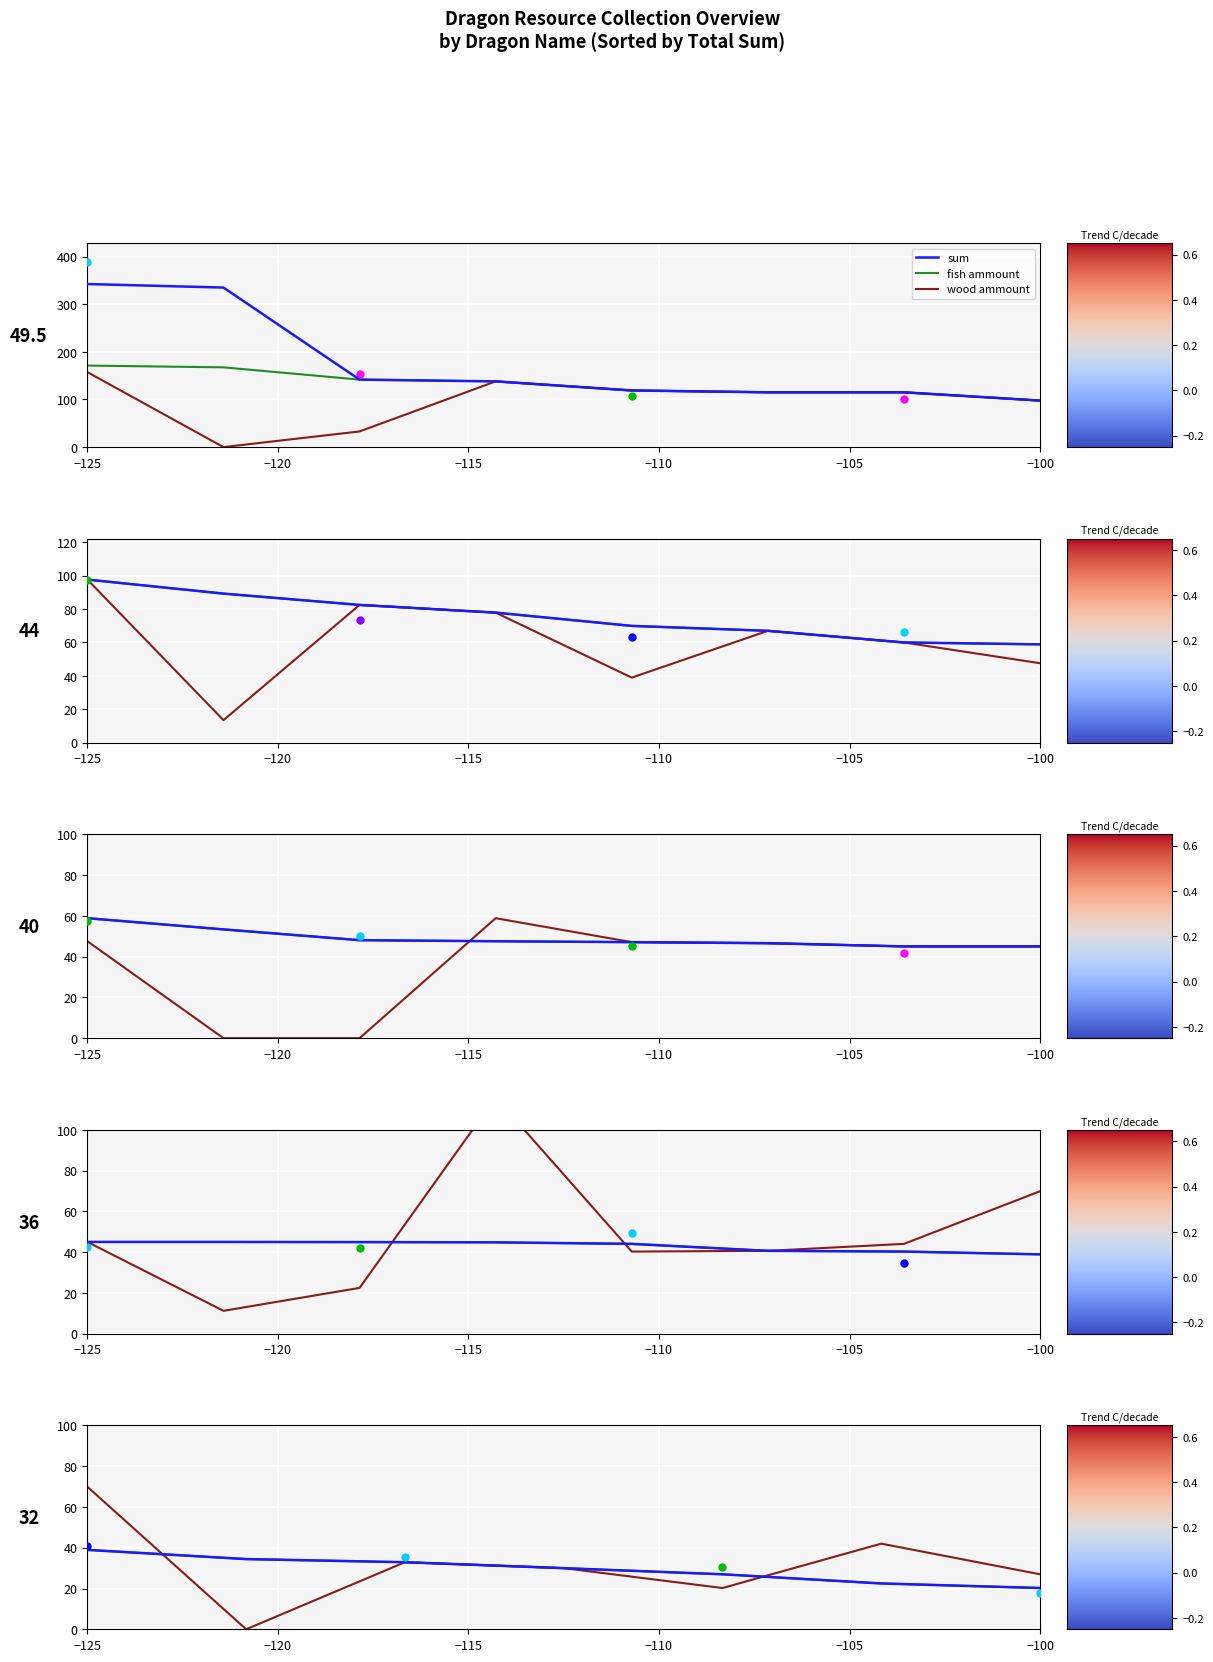

Which series reaches the minimum Y coordinate?

wood ammount